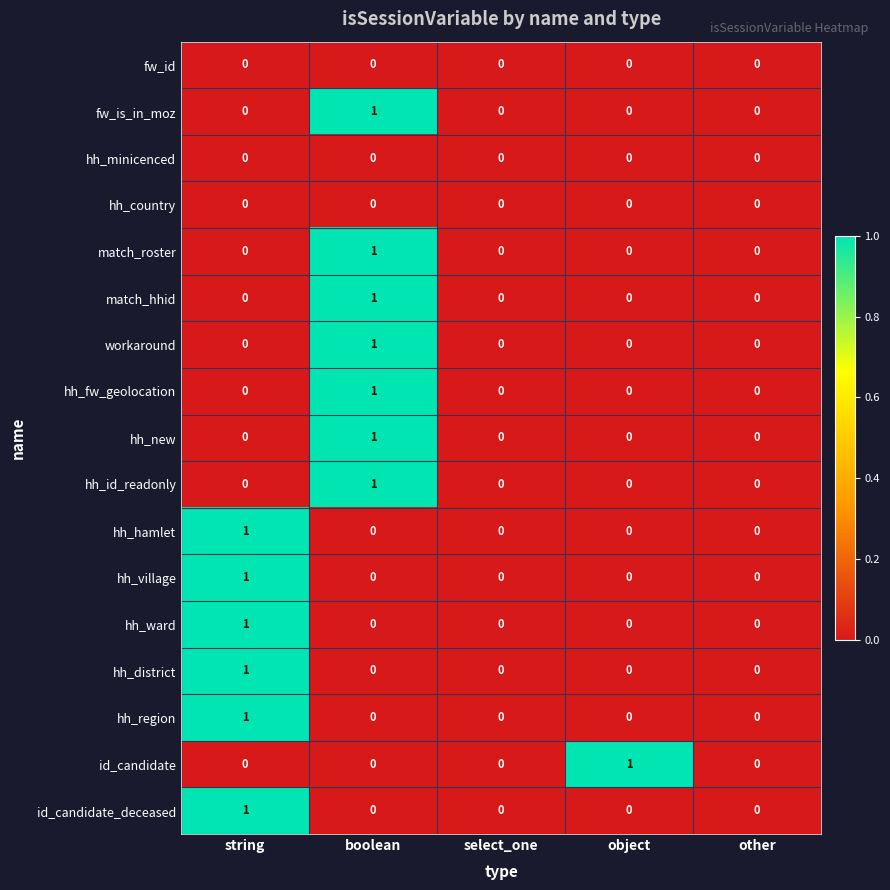

True or false: hh_hamlet has a value of 0 at string.

False